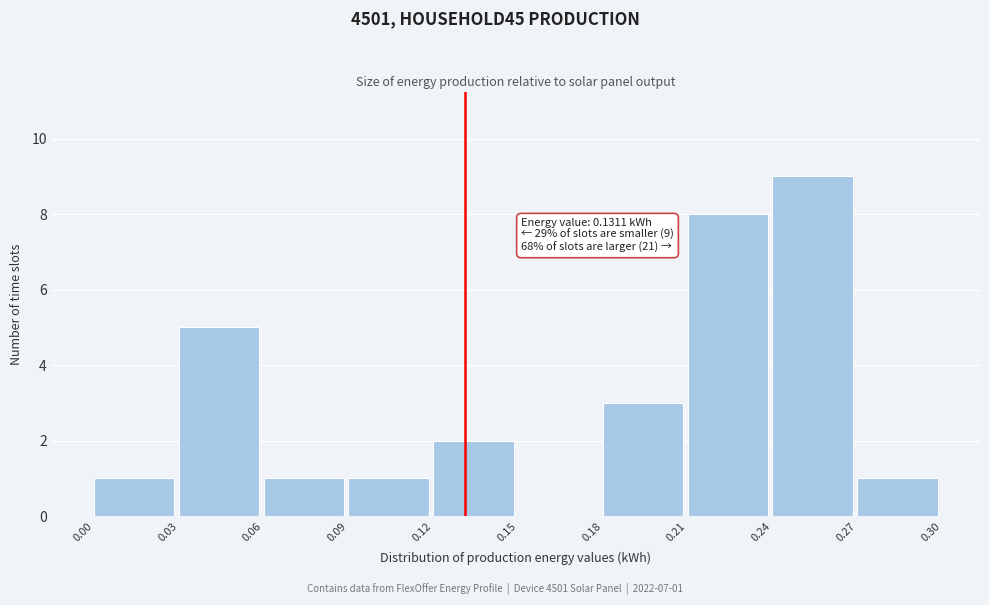

Over which range of the x-axis is the bar tallest?

0.24 to 0.27